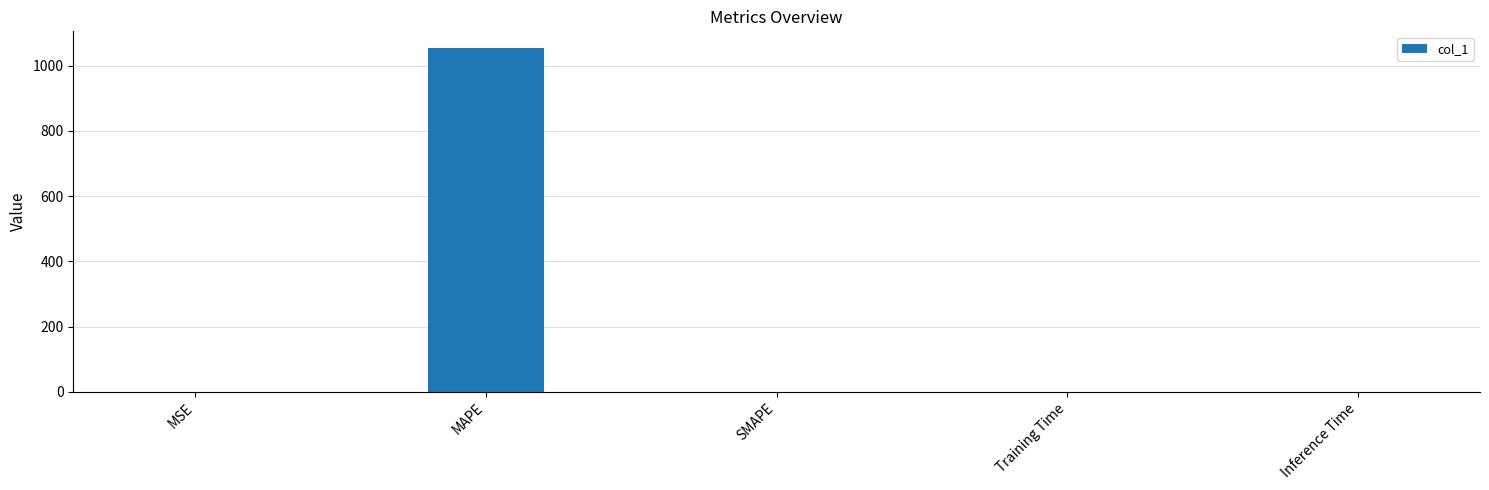

What is the sum of all values?

1053.1